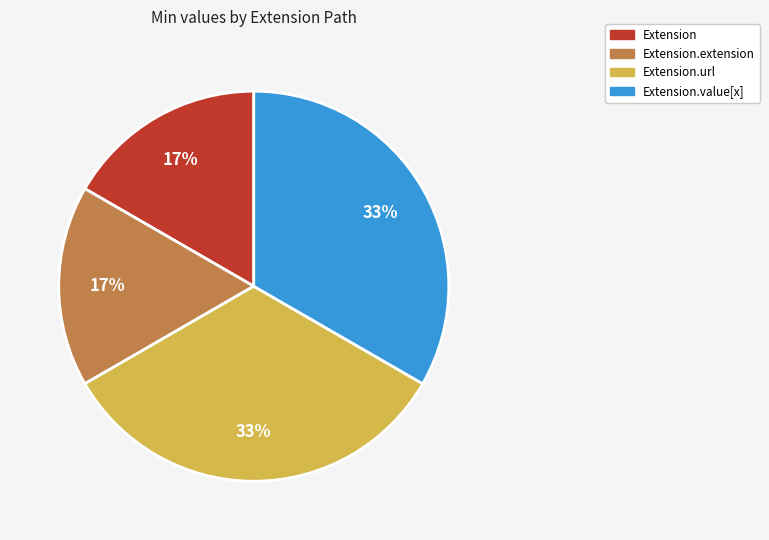

Is there any slice that represents more than half of the pie?

No